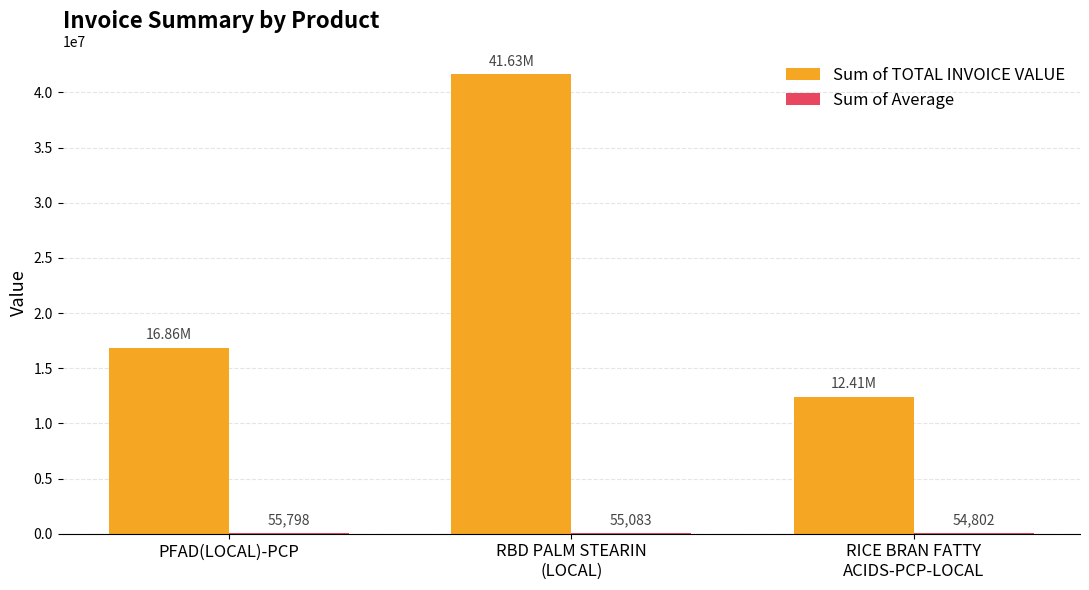

At which label is Sum of TOTAL INVOICE VALUE closest to 27019669?

PFAD(LOCAL)-PCP